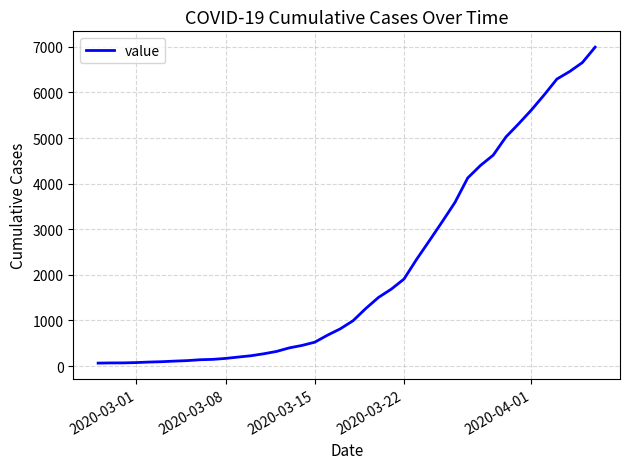

What is the sum of all values?

85677